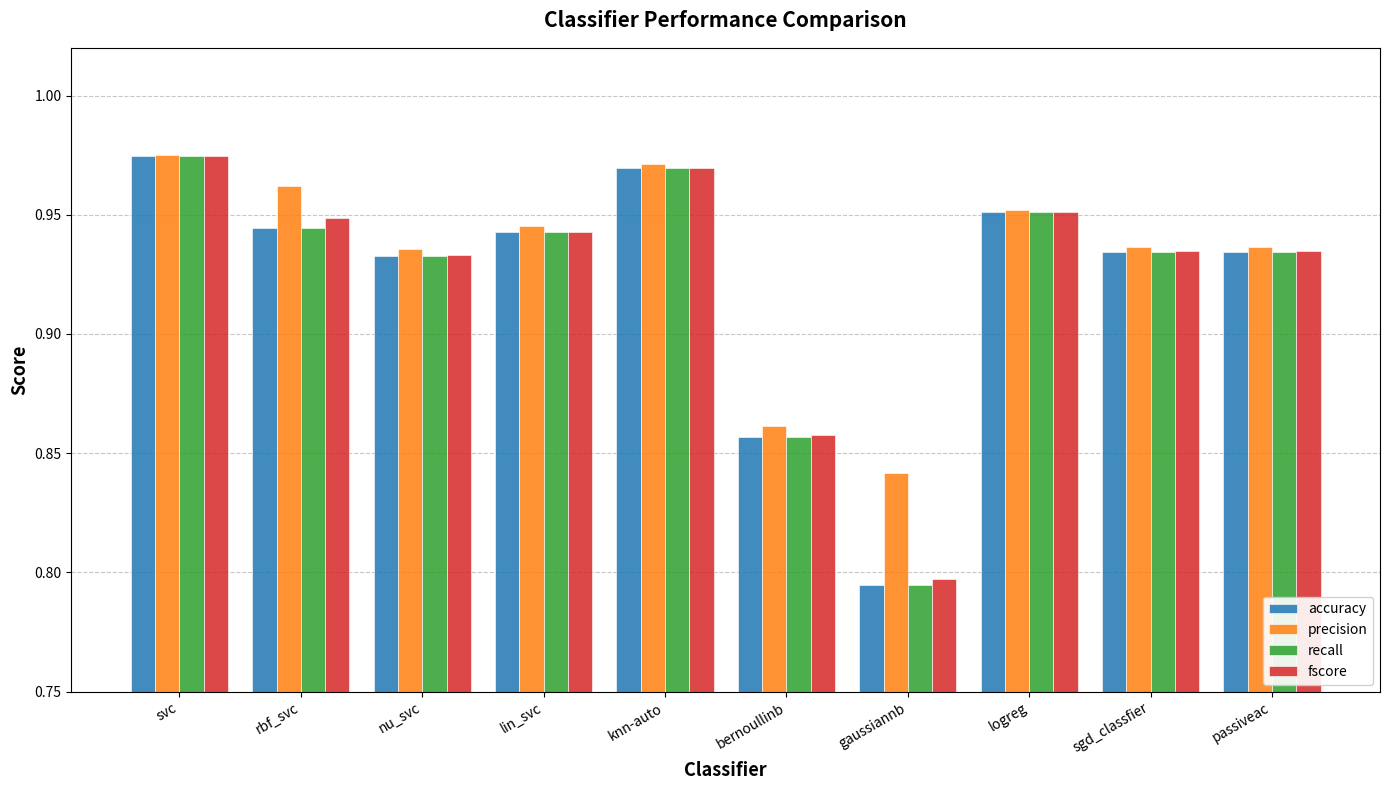

True or false: fscore has a value of 1.4 at lin_svc.

False